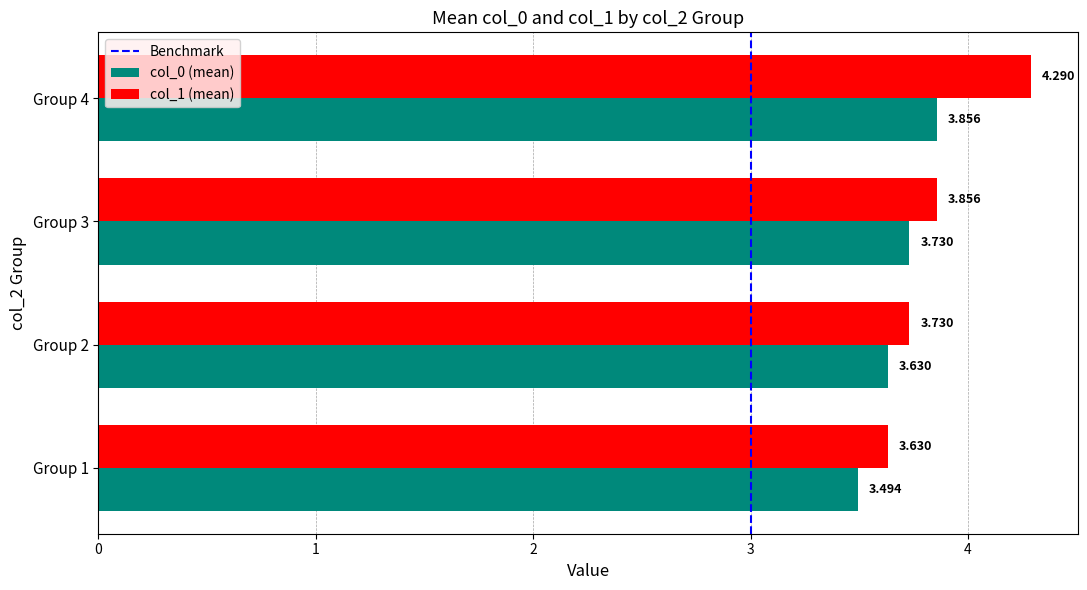

Is the value of col_1 (mean) at Group 3 greater than the value of col_0 (mean) at Group 1?

Yes